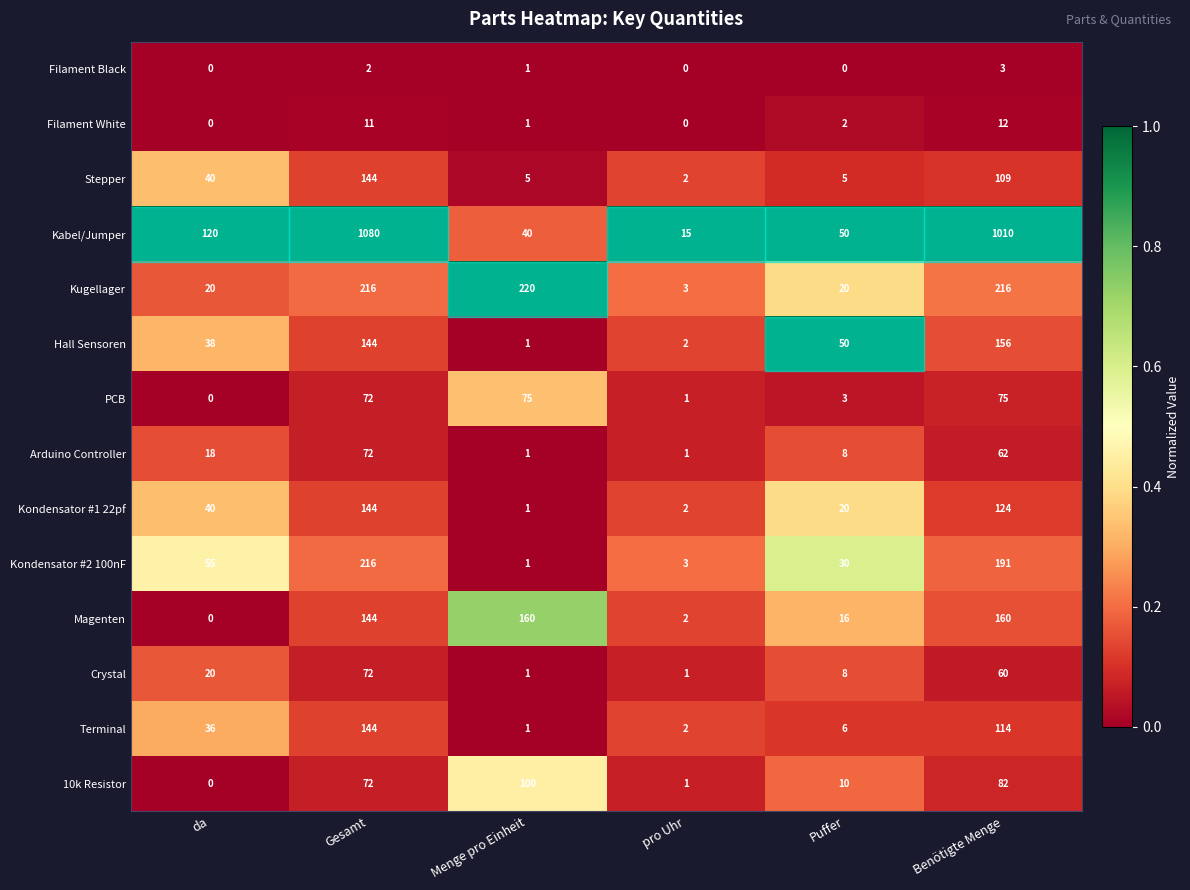

Between Menge pro Einheit and pro Uhr, which series saw the biggest shift?

Kugellager